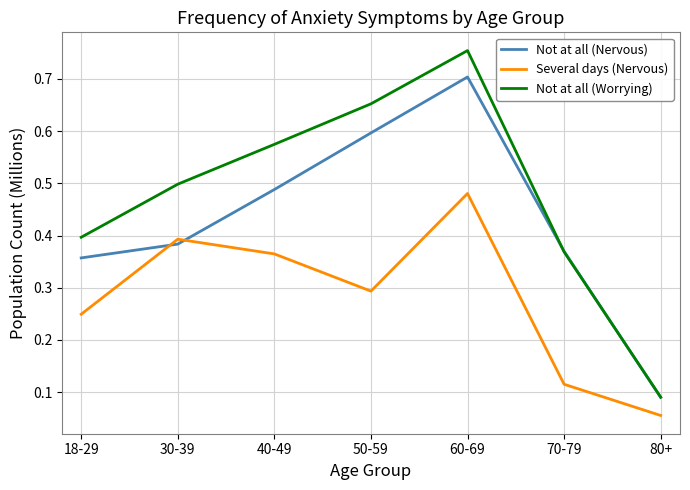

Which category has the lowest value across all series?

80+